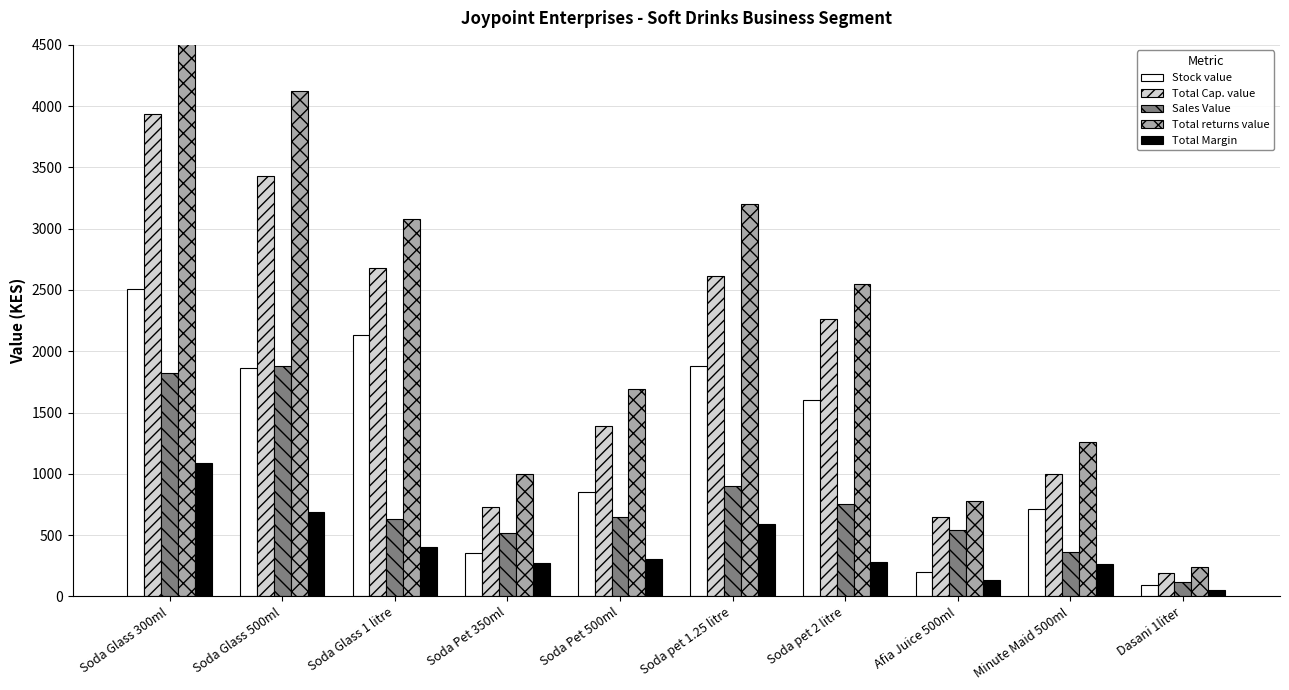

The Total returns value series shows 1260.0 at Minute Maid 500ml. True or false?

True